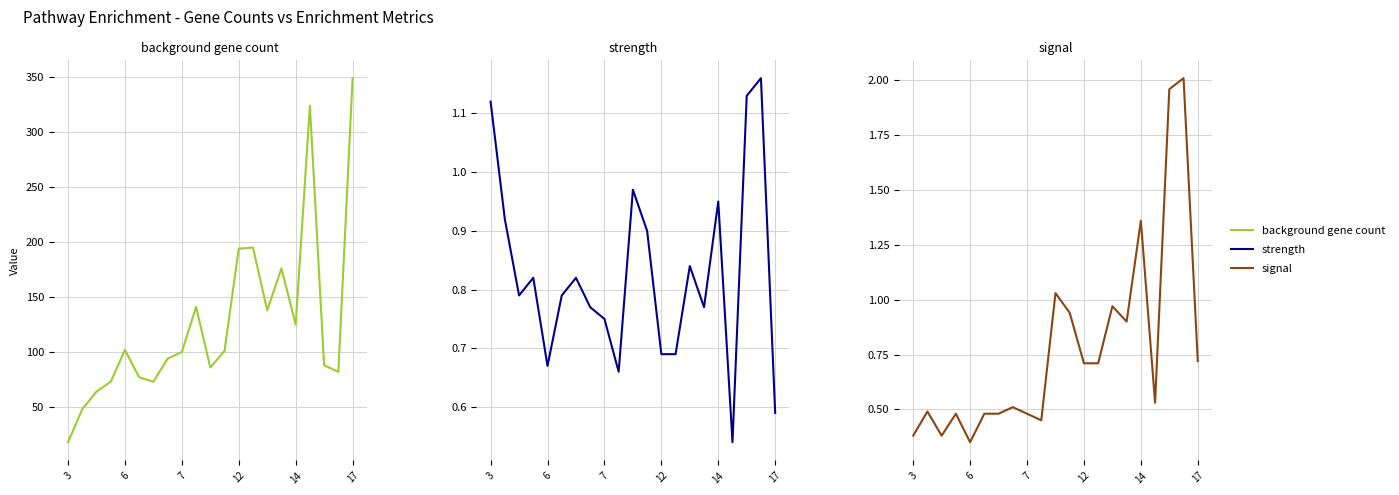

The strength series shows 0.2 at 7. True or false?

False